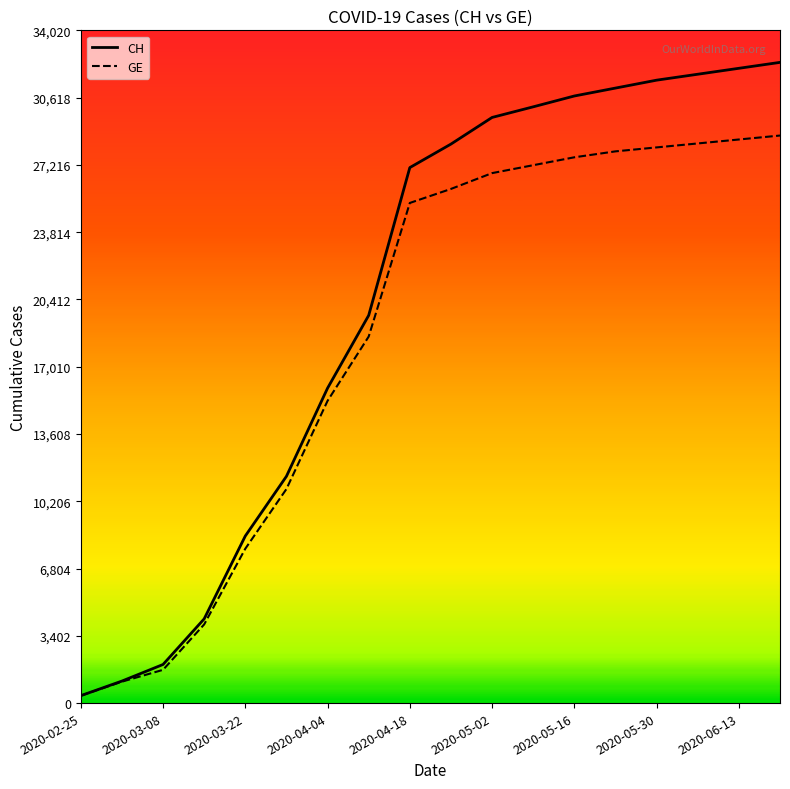

Reading left to right, list all the values displayed in this chart.

CH: 375	1113	1952	4259	8449	11467	15926	19606	27079	28268	29615	30152	30700	31100	31500	31800	32100	32400
GE: 375	1083	1681	3978	7807	10825	15284	18535	25291	26000	26800	27200	27600	27900	28100	28300	28500	28700